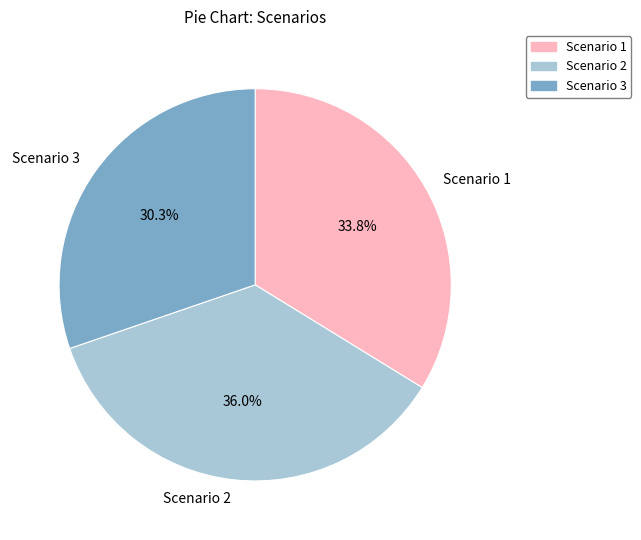

Count the number of slices in the pie.

3